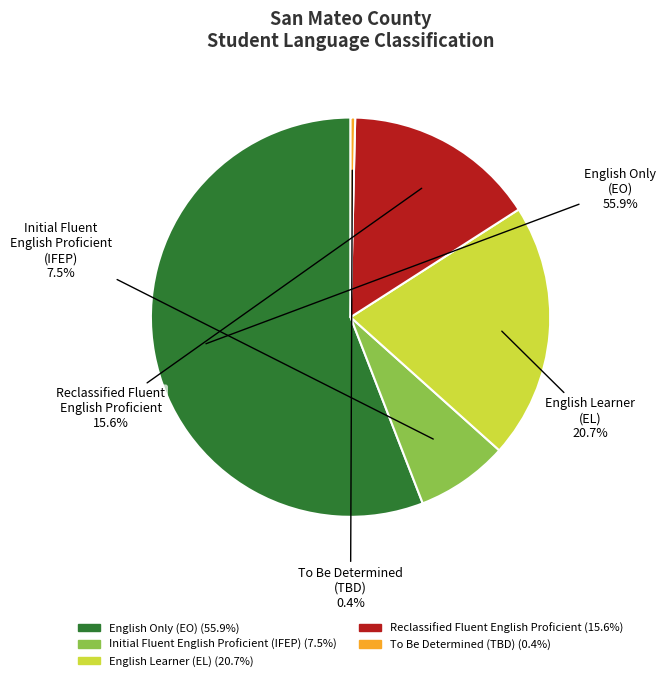

To the nearest percent, what percentage of the pie is Reclassified Fluent English Proficient?

16%